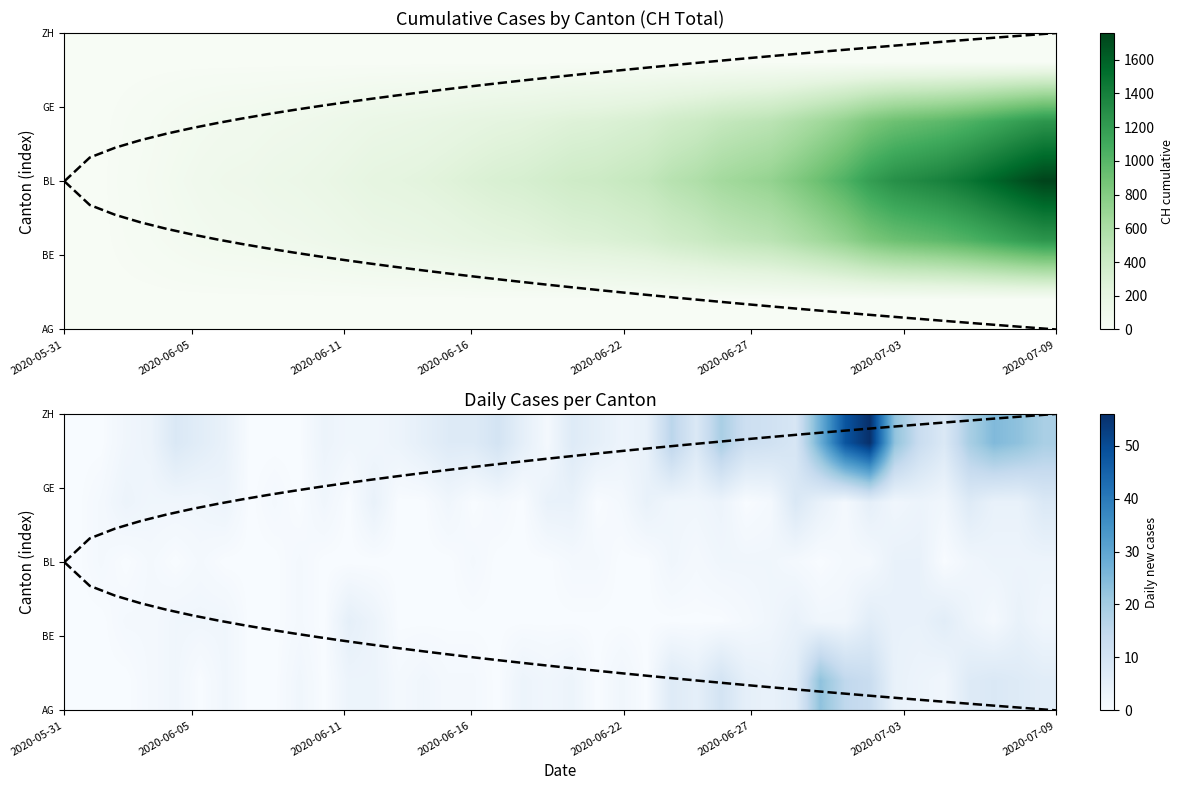

At how many categories does at least one series exceed 38?

2